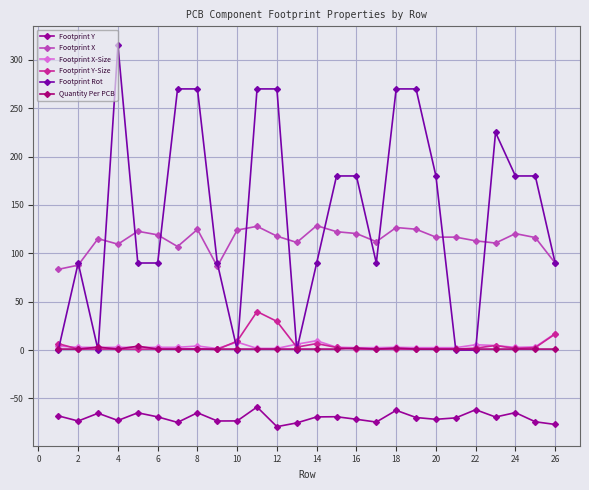

Is this an area chart (filled region under the line)?

No